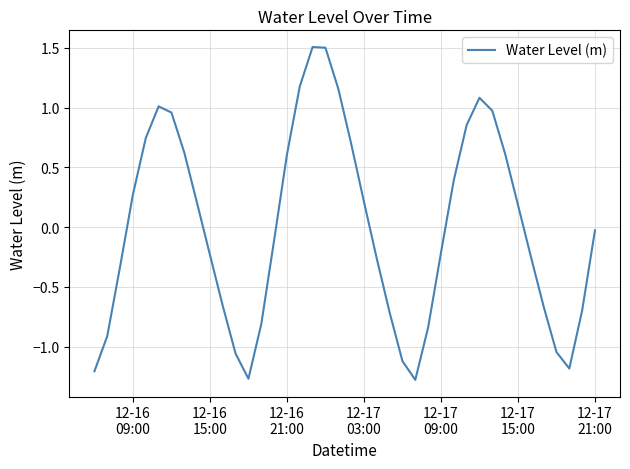

What is the maximum value shown in the chart?

1.5